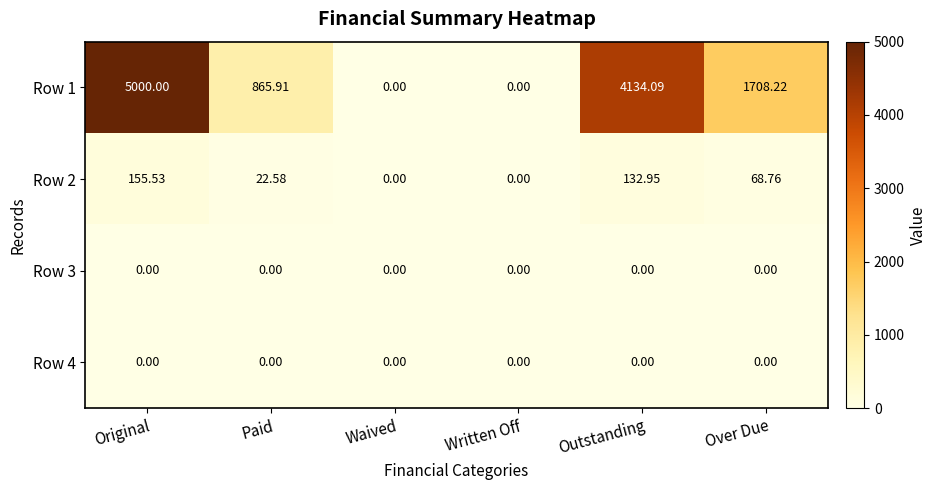

Where does the Row 2 series first go above 68?

Original